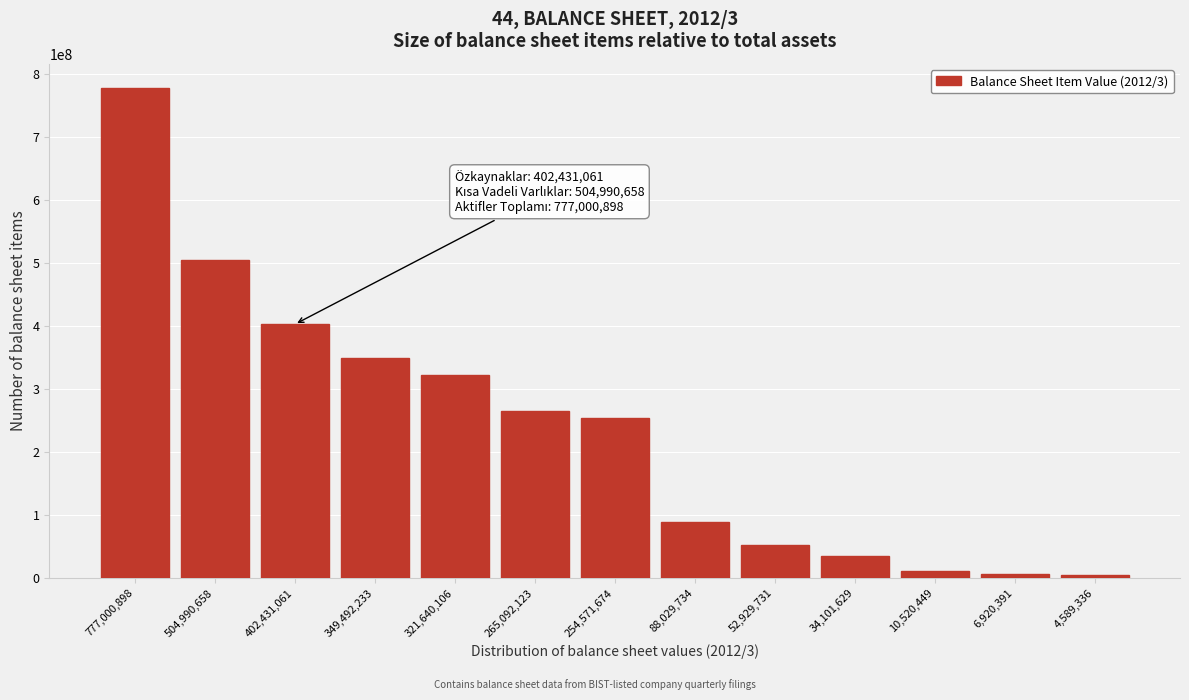

What is the difference between the maximum and second lowest values?

770080507